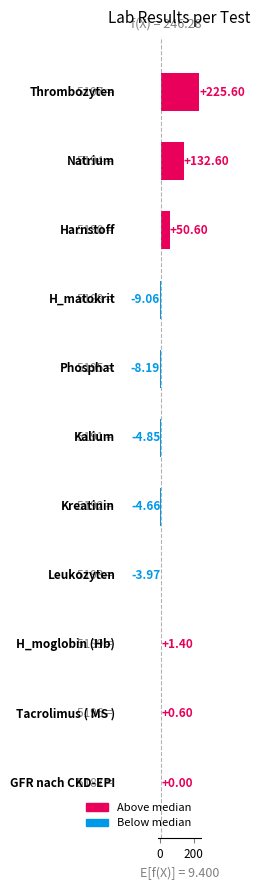

Are the bars horizontal?

Yes